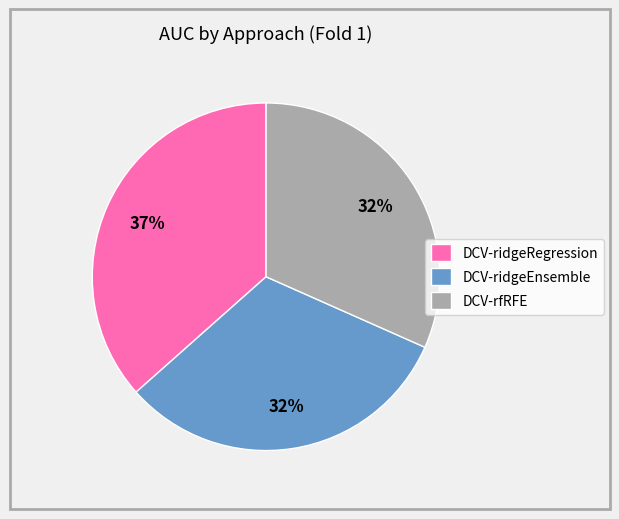

Do DCV-rfRFE and DCV-ridgeEnsemble together represent more than half of the pie?

Yes